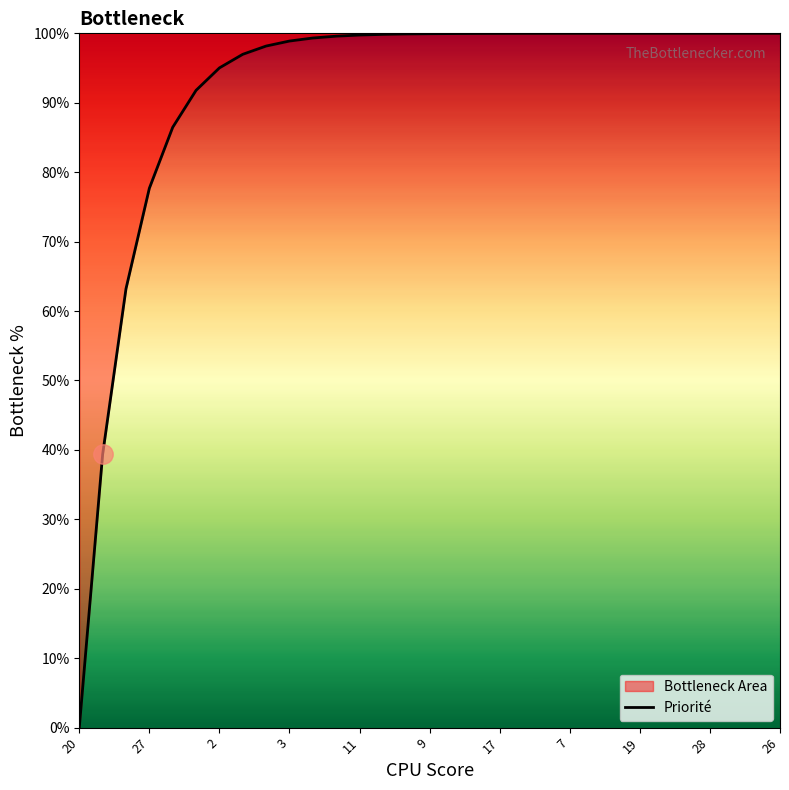

Which label corresponds to the smallest value in the chart?

20